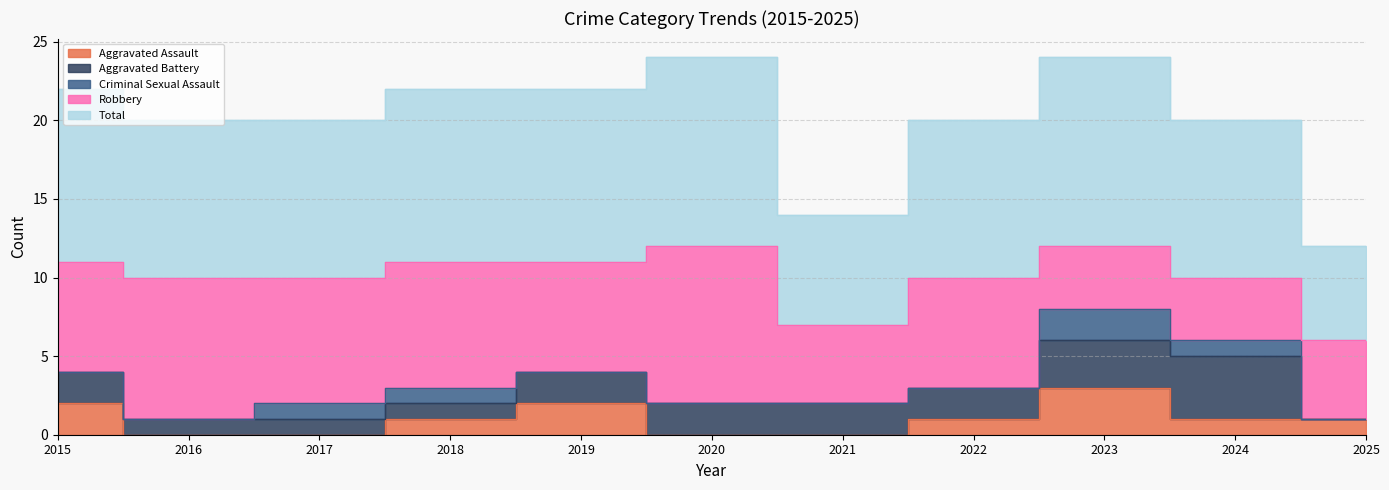

How many interior local peaks does the Aggravated Assault series have?

2